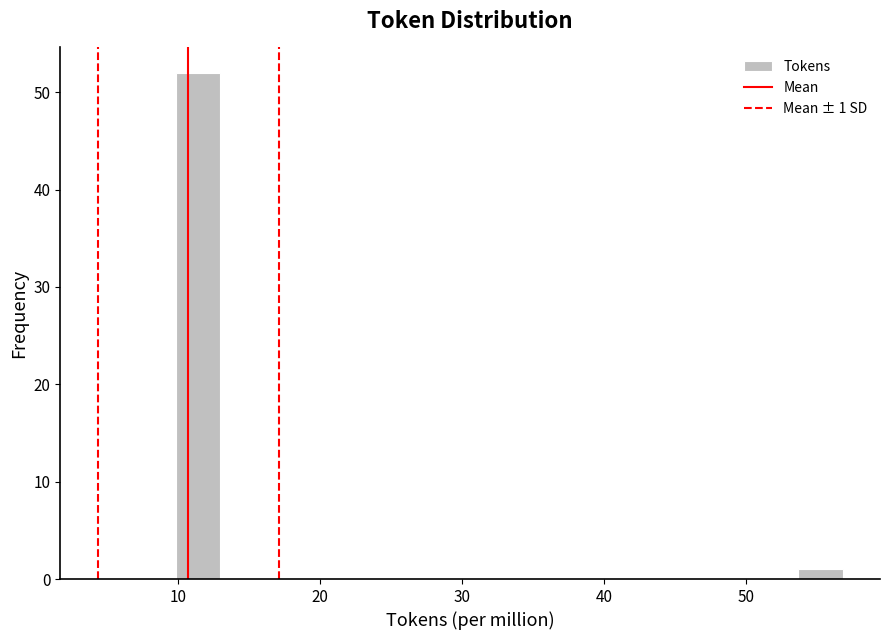

Read against the x-axis, roughly where is the centre of the tallest bar?

11